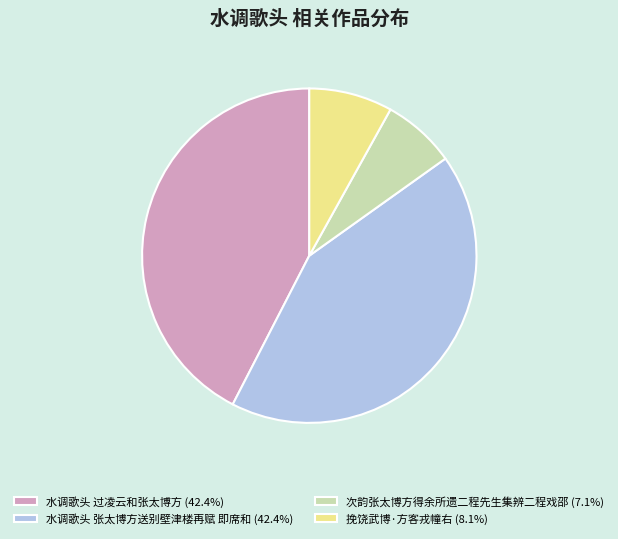

Is it true that 水调歌头 过凌云和张太博方 is 33% of the pie?

False